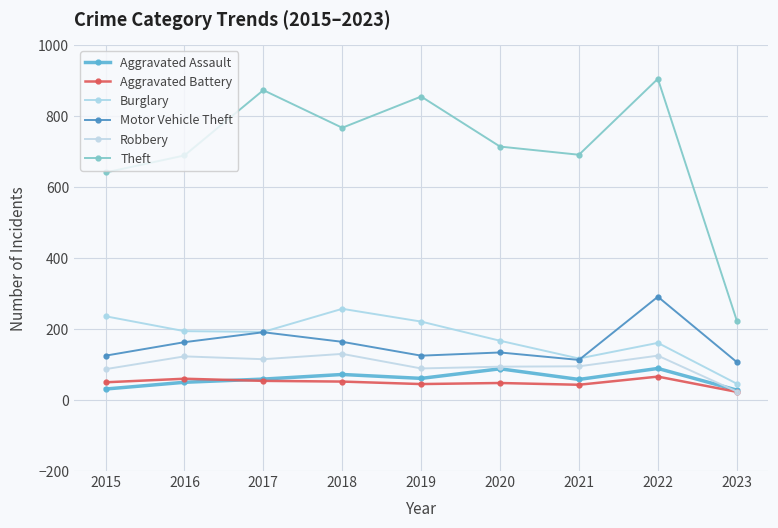

Does the chart have visible grid lines?

Yes